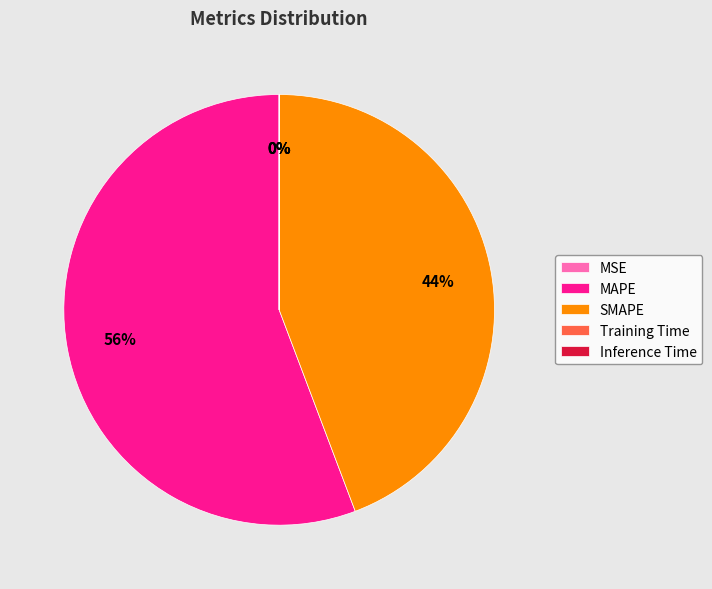

The SMAPE slice represents 44% of the pie. True or false?

True